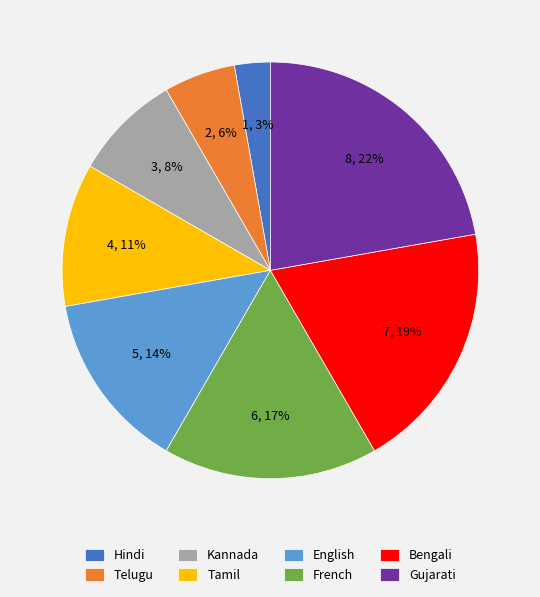

Is it true that Gujarati is 16% of the pie?

False